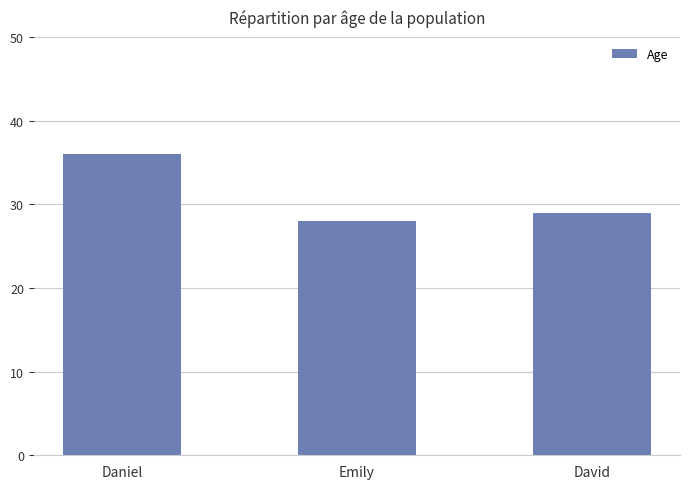

How many values are between 28 and 36?

3